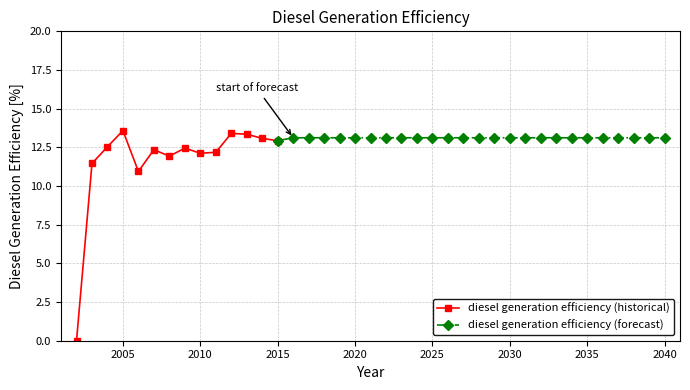

Rank the categories by value from lowest to highest.

2002, 2006, 2003, 2008, 2010, 2011, 2007, 2009, 2004, 2015, 2014, 2016, 2017, 2018, 2019, 2020, 2021, 2022, 2023, 2024, 2025, 2026, 2027, 2028, 2029, 2030, 2031, 2032, 2033, 2034, 2035, 2036, 2037, 2038, 2039, 2040, 2013, 2012, 2005